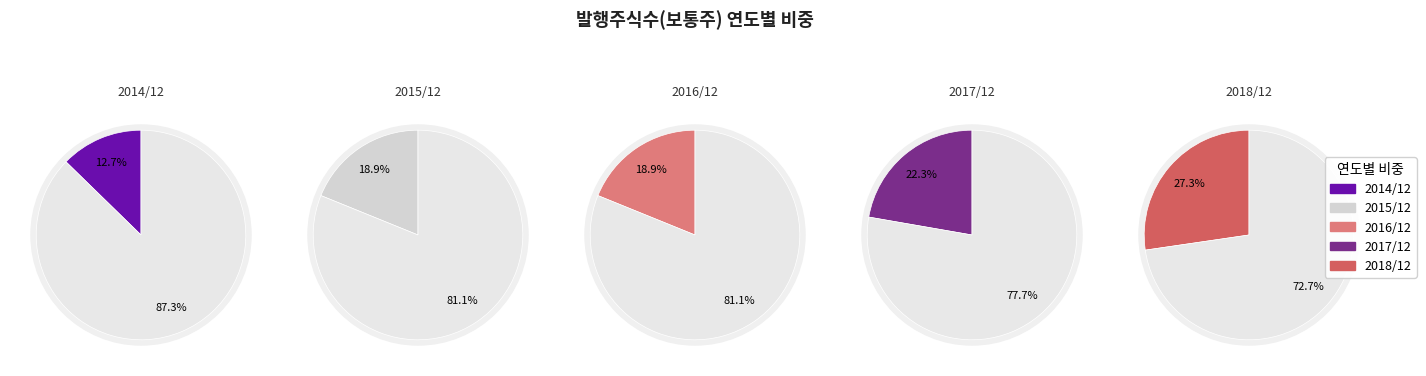

How many segments does this pie chart have?

5